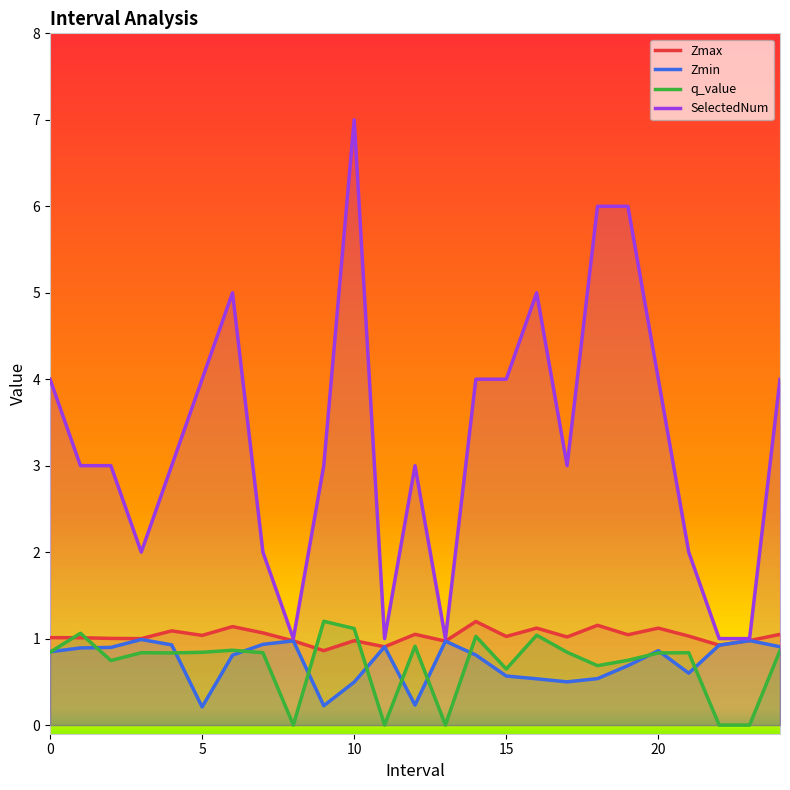

At which category is the sum across all series the highest?

10